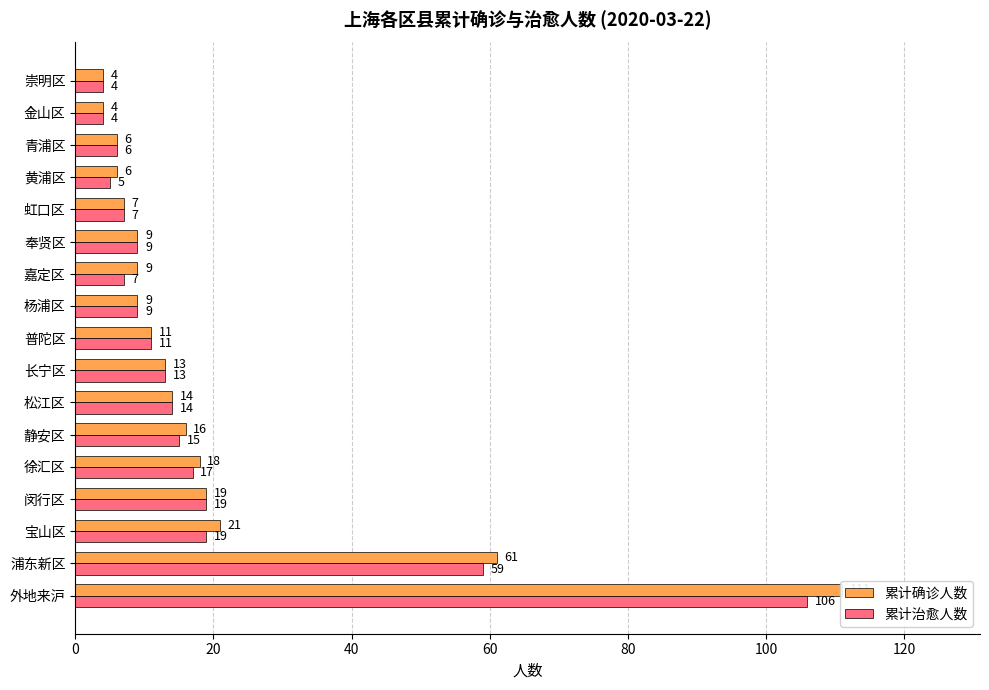

Is the value of 累计确诊人数 at 静安区 greater than the value of 累计治愈人数 at 闵行区?

No